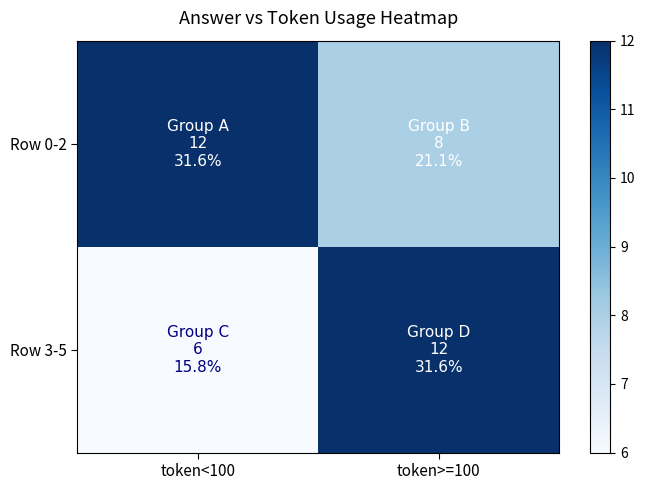

What is the maximum value shown in the chart?

12